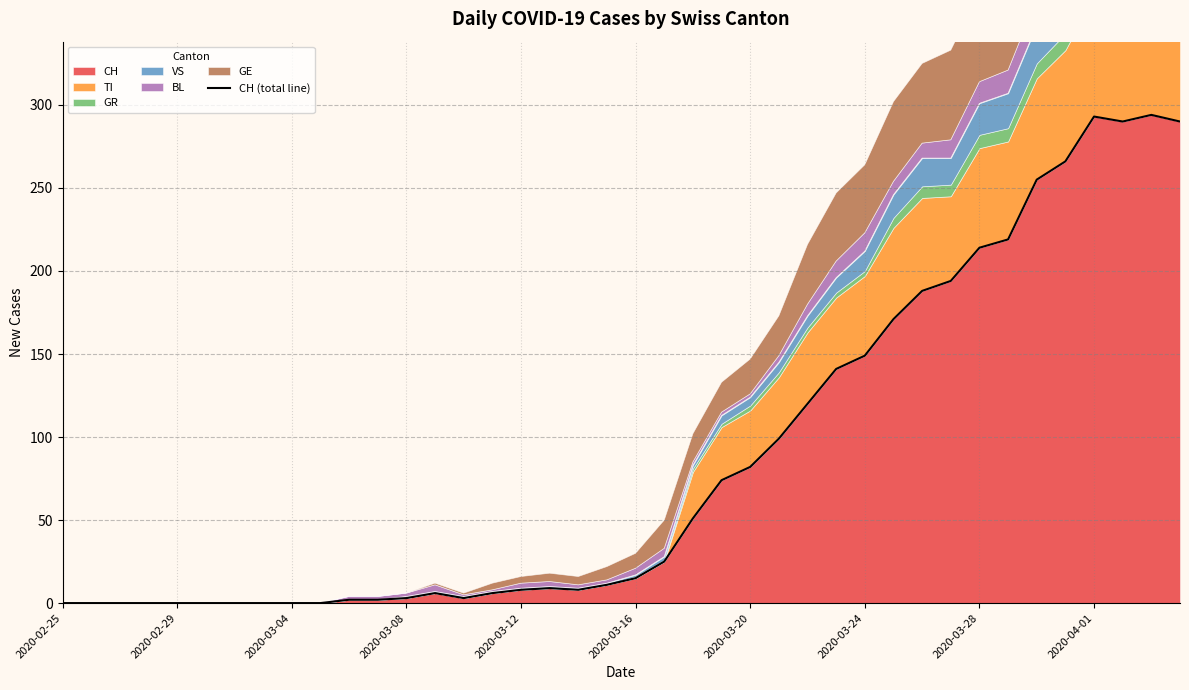

True or false: the data has more than 1 interior local peaks.

True